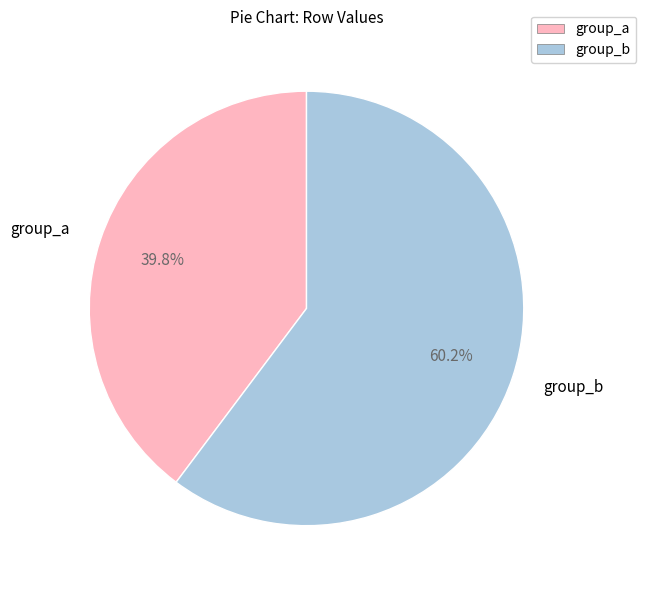

How many slices are in this pie chart?

2